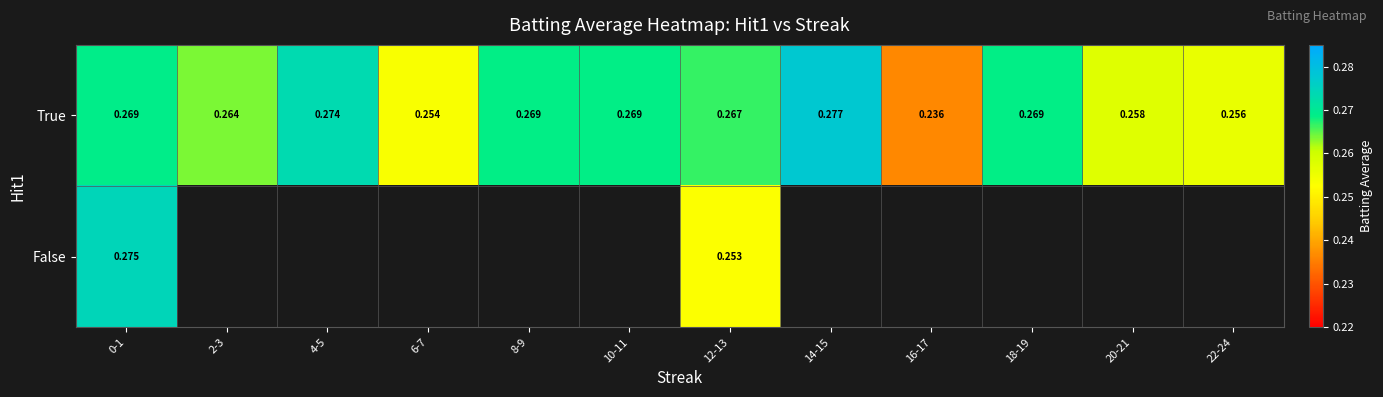

What is the greatest value displayed?

0.3